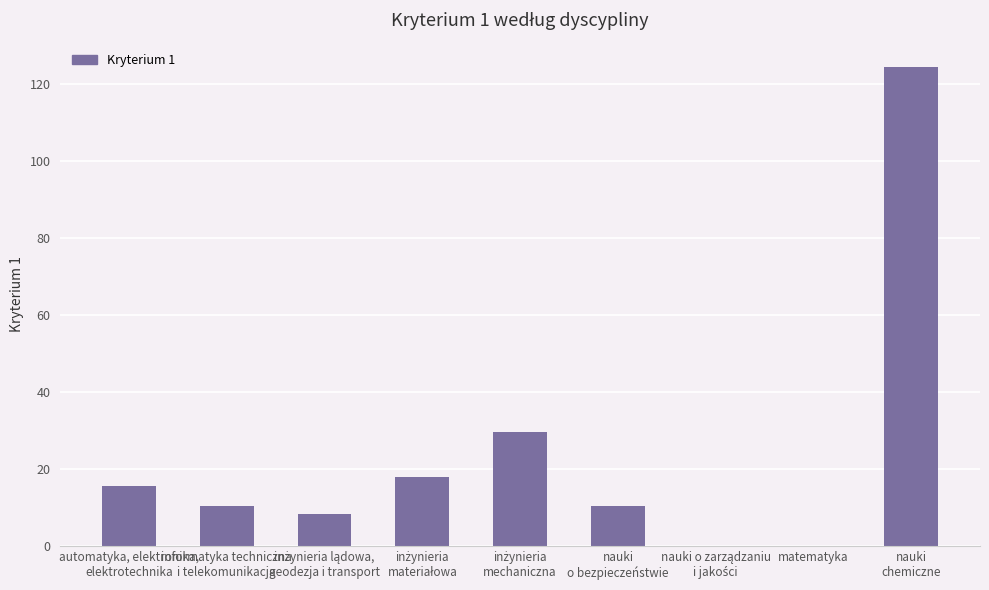

The value at automatyka, elektronika,
elektrotechnika is 15.7. True or false?

True